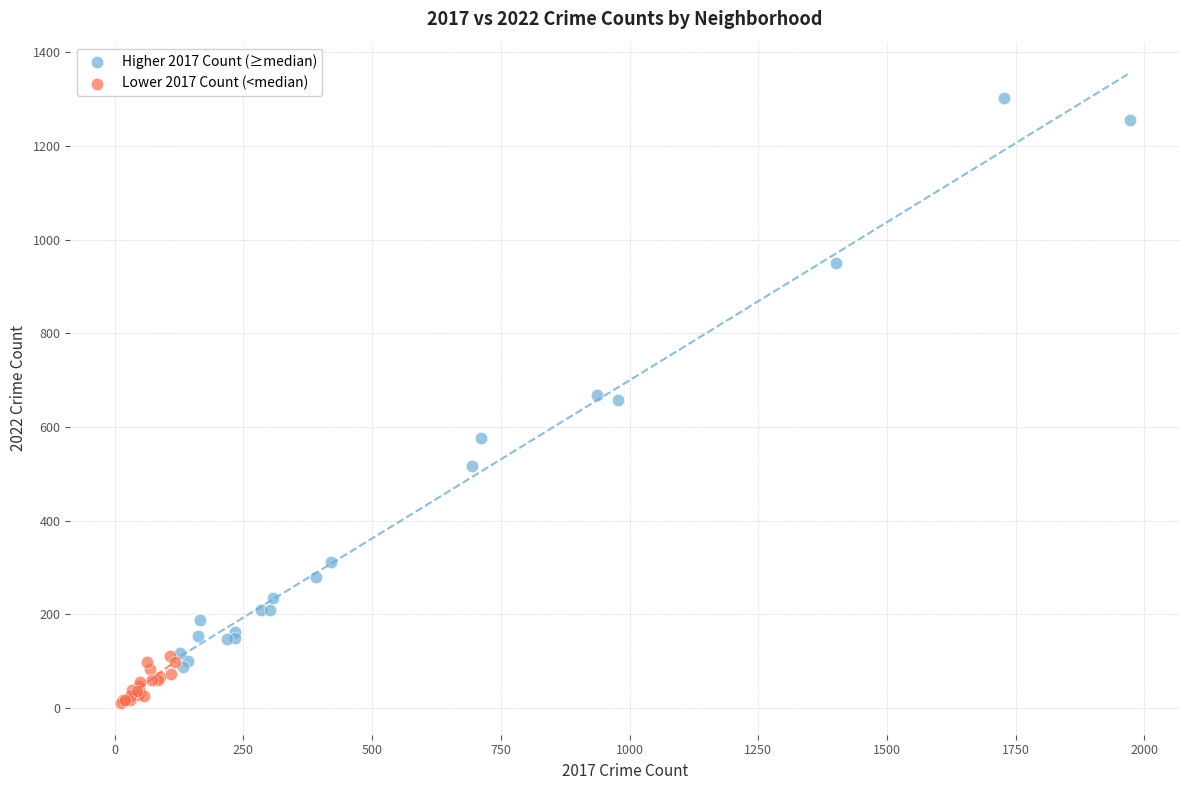

Which series contains the lowest Y value?

Lower 2017 Count (<median)